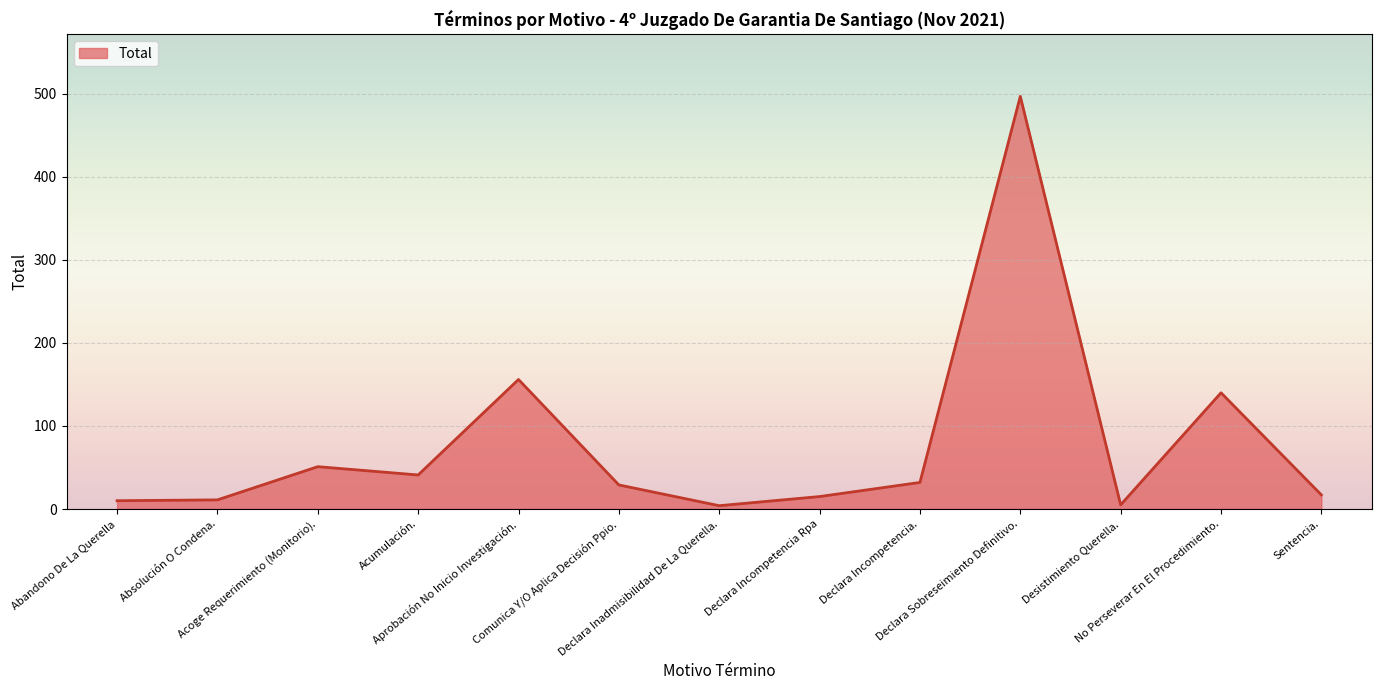

How many distinct data groups are displayed?

1